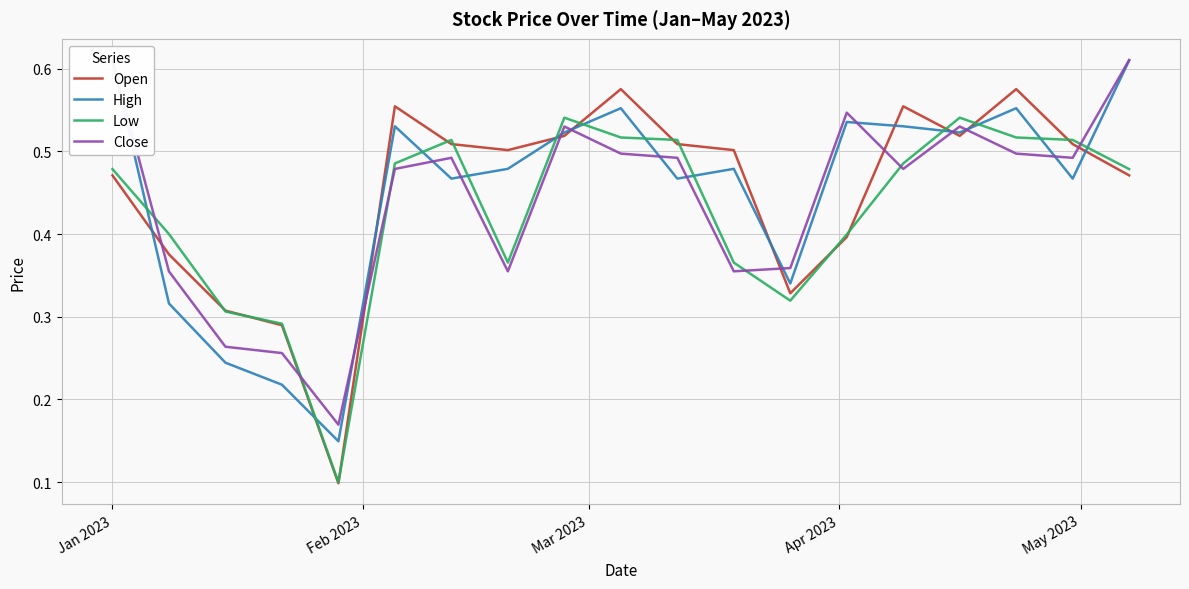

What is the greatest value displayed?

0.6